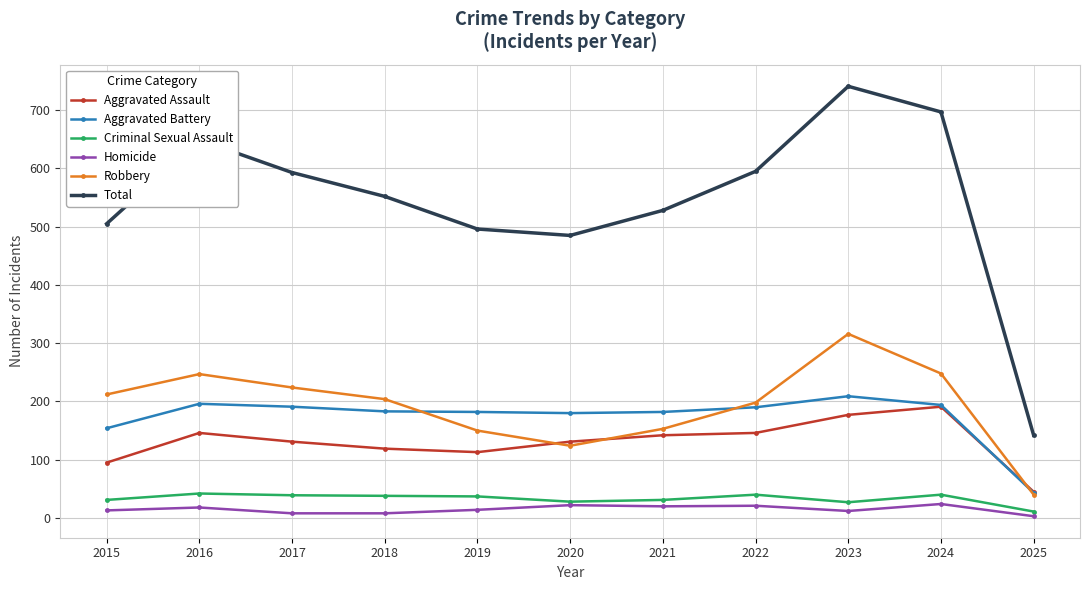

At which category does Robbery reach its first local peak?

2016